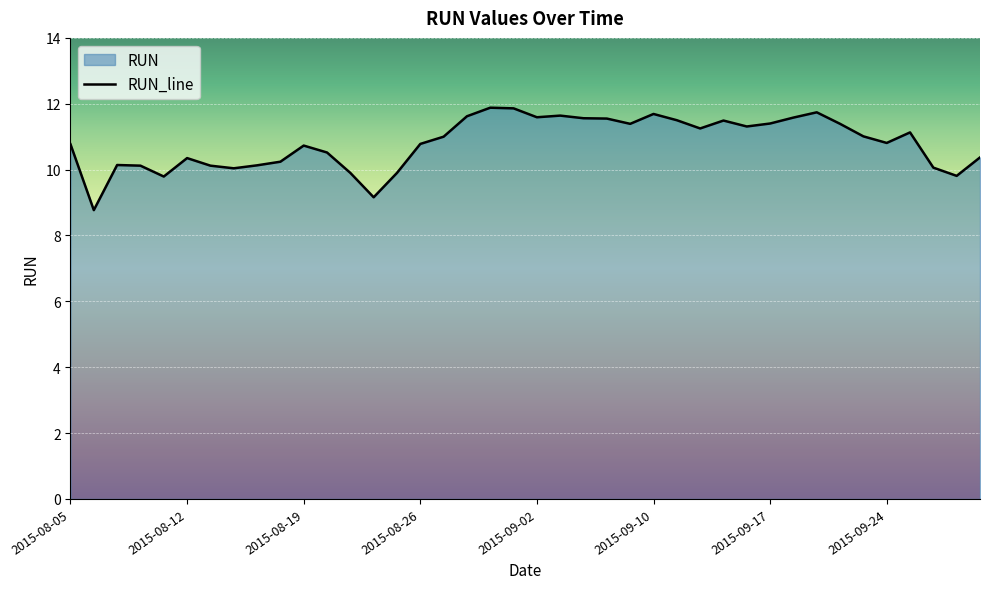

Does the chart display data point markers on the line(s)?

No